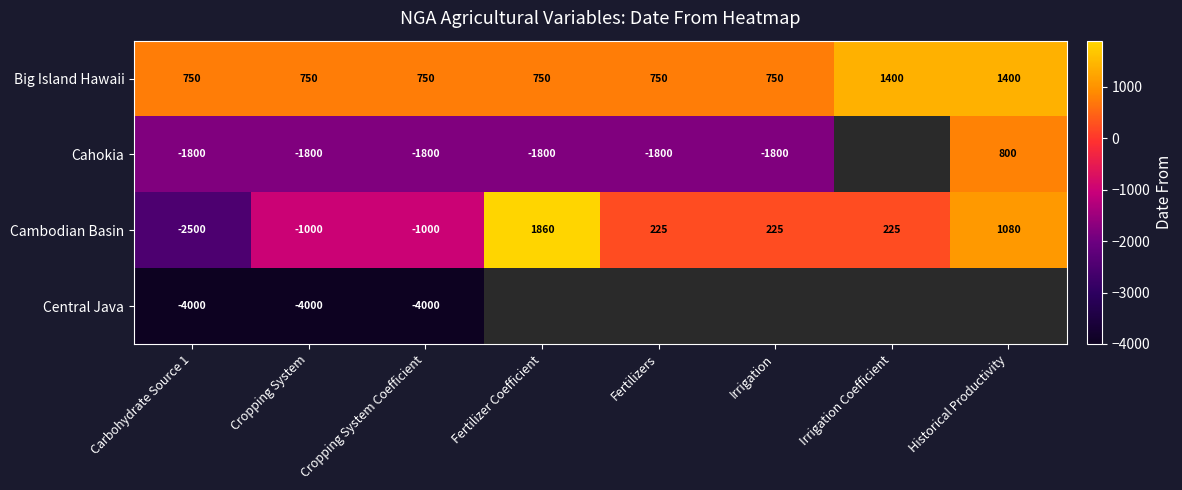

The value of Cahokia at Cropping System Coefficient is -631. True or false?

False